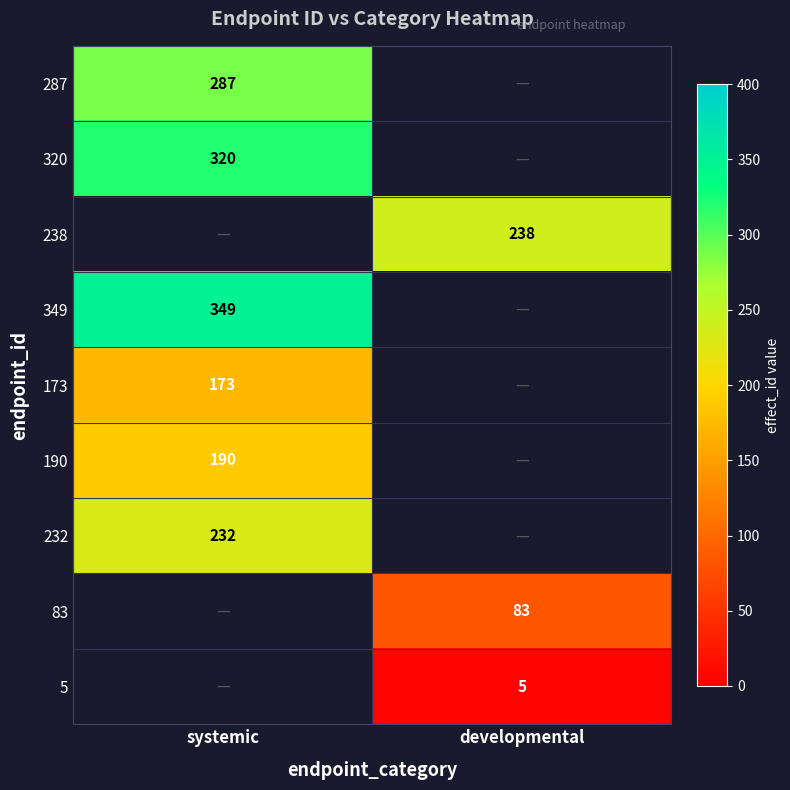

The 5 series shows 5 at developmental. True or false?

True